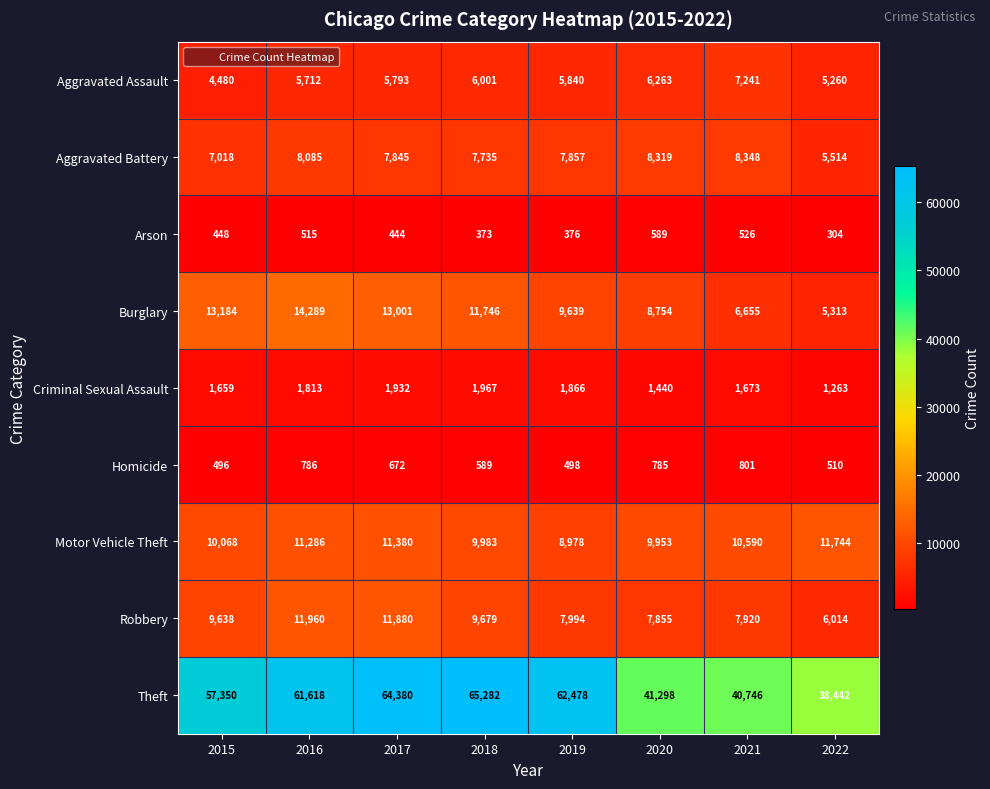

At which label does Burglary reach its minimum?

2022